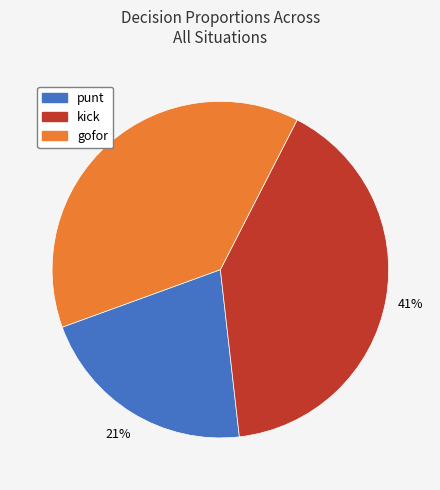

Is there any slice that represents more than half of the pie?

No